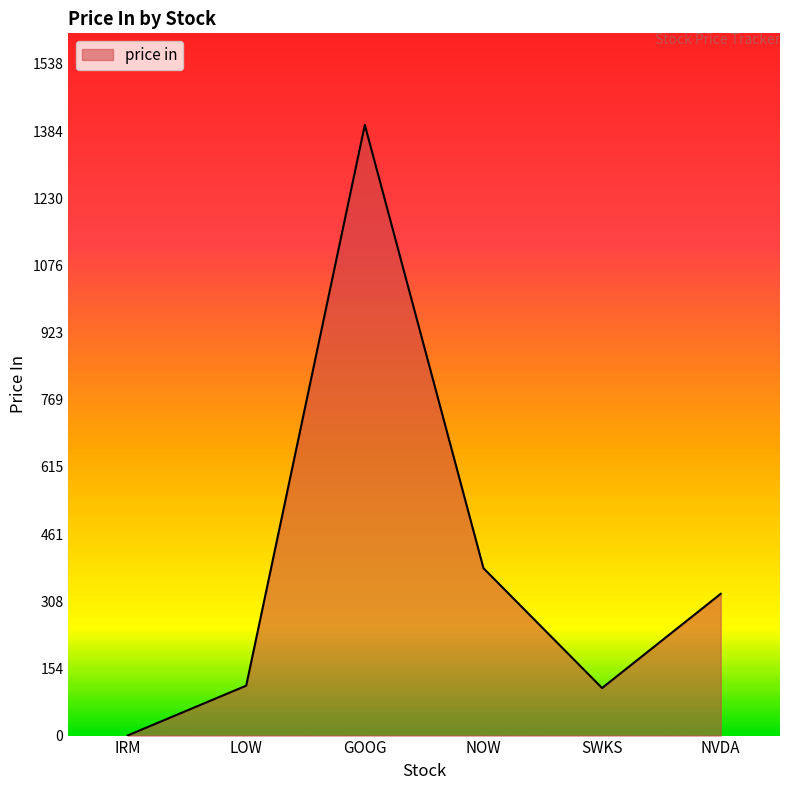

Between NOW and IRM, which is larger?

NOW